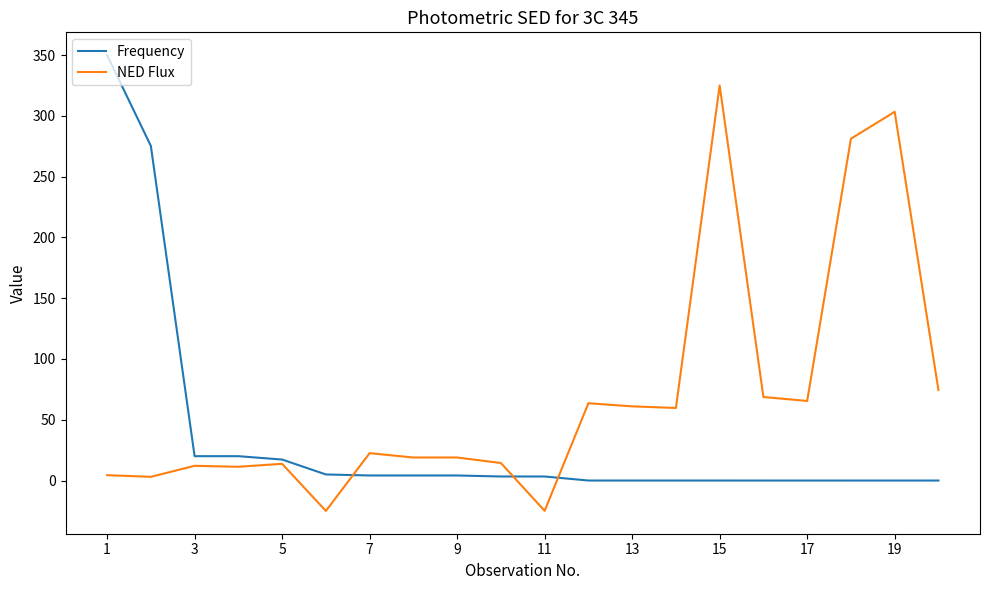

Which series has the largest total across all categories?

NED Flux